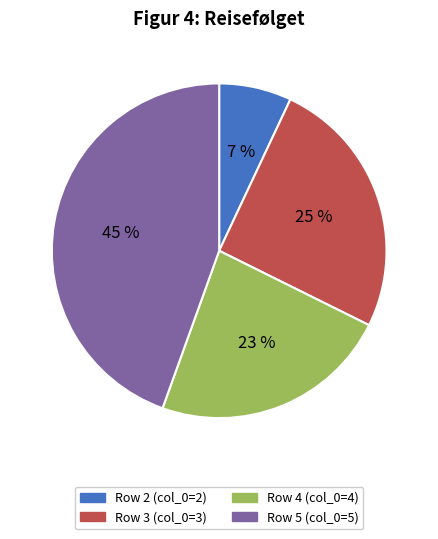

Rank the categories by value from lowest to highest.

Row 2 (col_0=2), Row 4 (col_0=4), Row 3 (col_0=3), Row 5 (col_0=5)